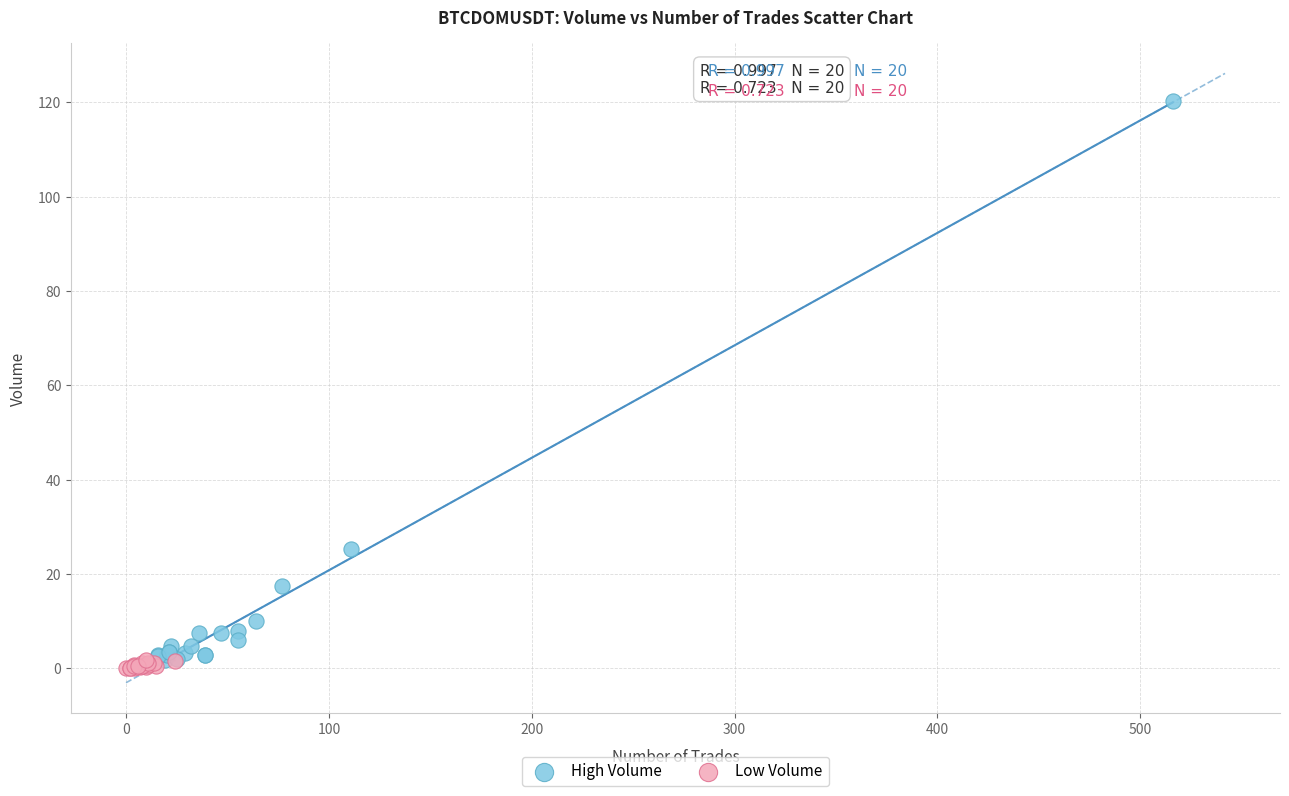

Which series reaches the maximum Y coordinate?

High Volume